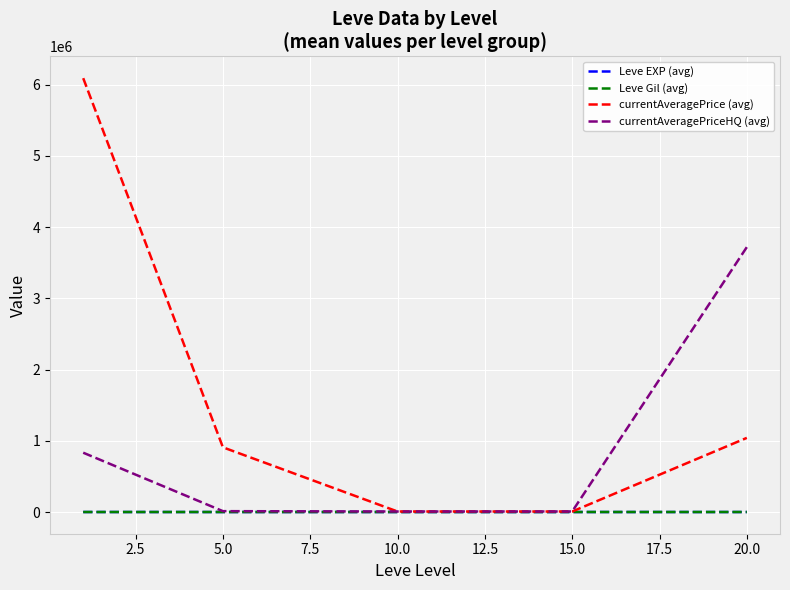

What is the greatest value displayed?

6091001.2